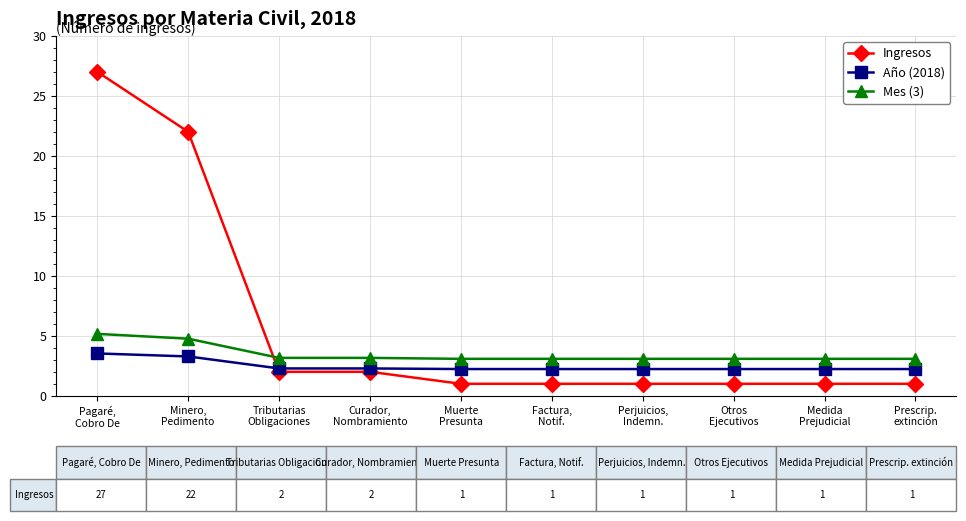

Which category has the highest value across all series?

Pagaré,
Cobro De